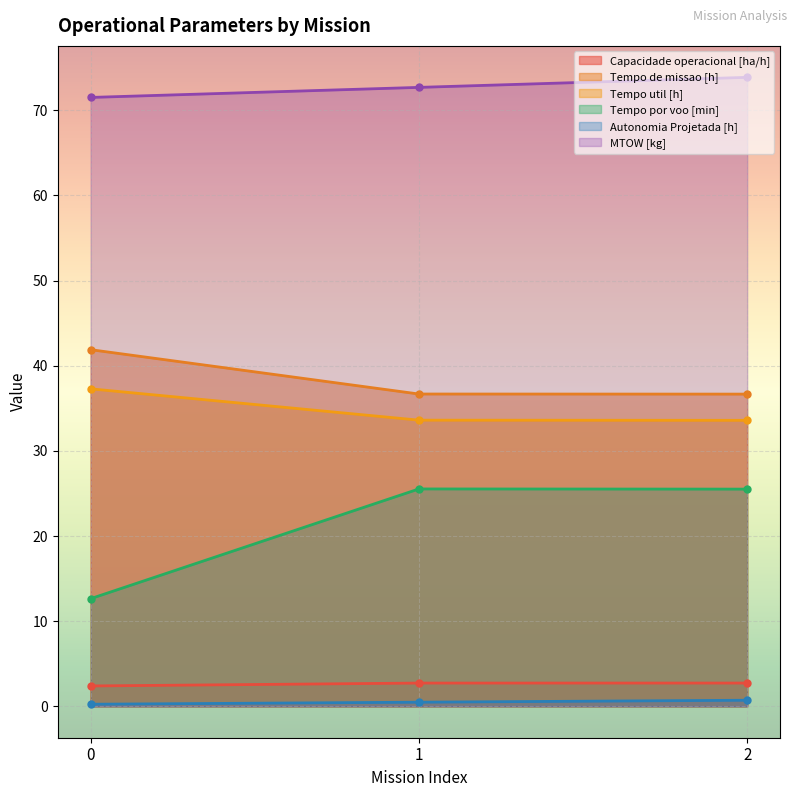

What is the sum of the Capacidade operacional [ha/h] values at 1 and 0?

5.1